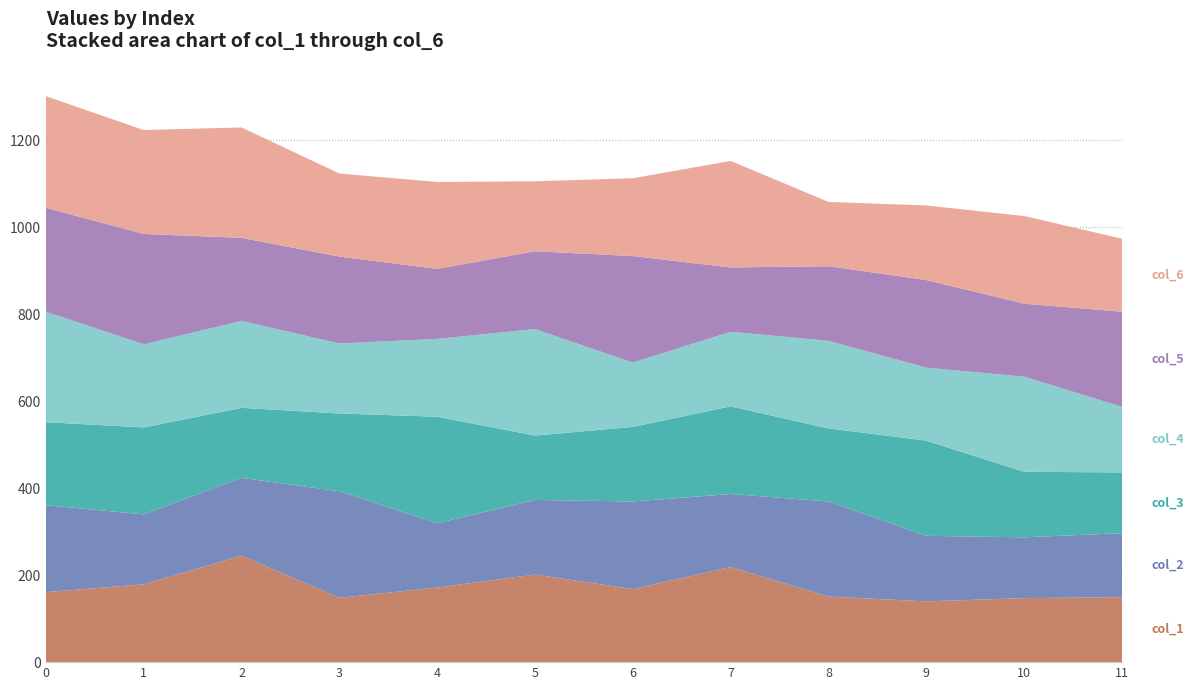

Reading right to left, what are all the values shown in this chart?

col_1: 149.4	147.3	139.8	150.8	218.8	168.0	201.6	171.5	148.0	245.0	179.0	161.0
col_2: 147.3	139.8	150.8	218.8	168.0	201.6	171.5	148.0	245.0	179.0	161.0	200.0
col_3: 139.8	150.8	218.8	168.0	201.6	171.5	148.0	245.0	179.0	161.0	200.0	191.0
col_4: 150.8	218.8	168.0	201.6	171.5	148.0	245.0	179.0	161.0	200.0	191.0	254.0
col_5: 218.8	168.0	201.6	171.5	148.0	245.0	179.0	161.0	200.0	191.0	254.0	239.0
col_6: 168.0	201.6	171.5	148.0	245.0	179.0	161.0	200.0	191.0	254.0	239.0	257.0